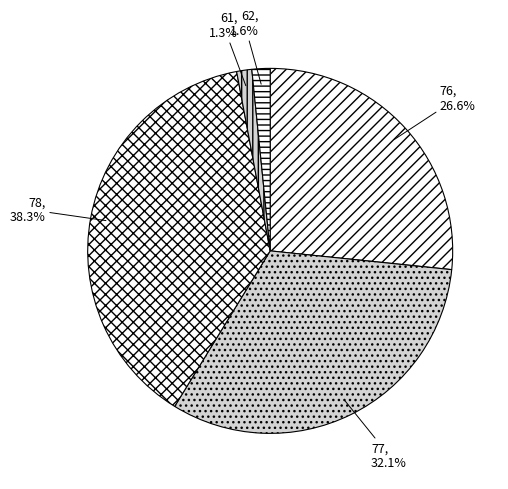

Is 77 the majority of the pie?

No